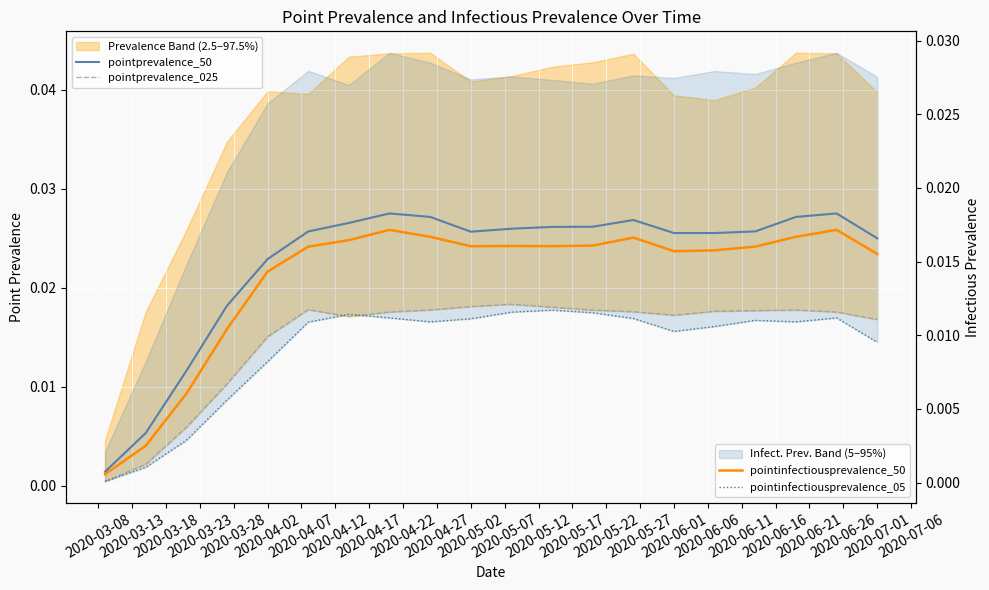

True or false: pointprevalence_50 and pointprevalence_025 cross at least once.

False